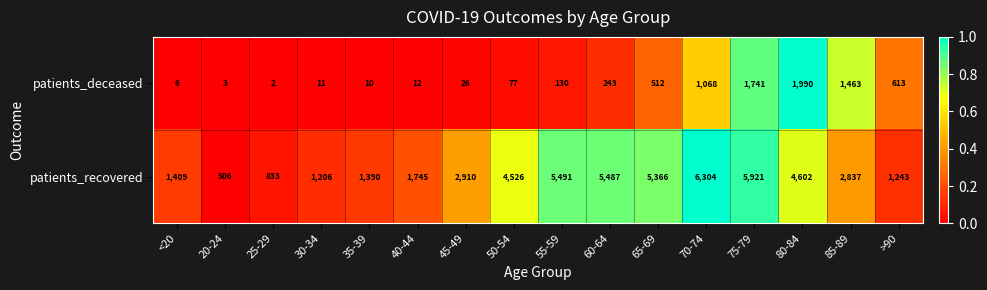

List the series in order of their overall mean, lowest first.

patients_deceased, patients_recovered